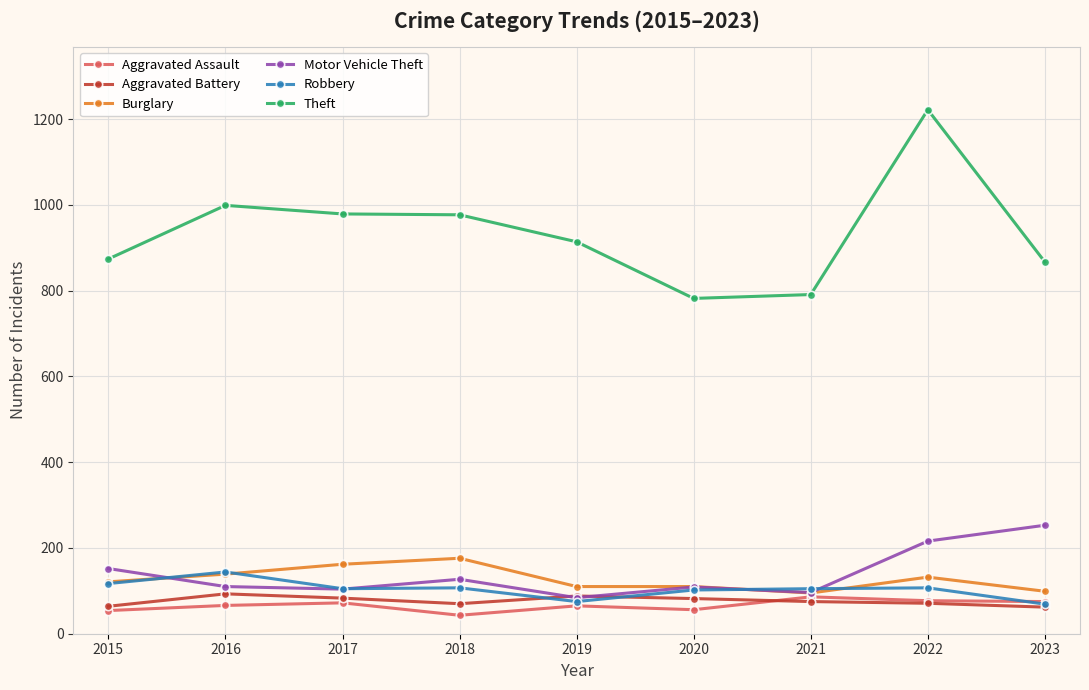

Is this an area chart (filled region under the line)?

No